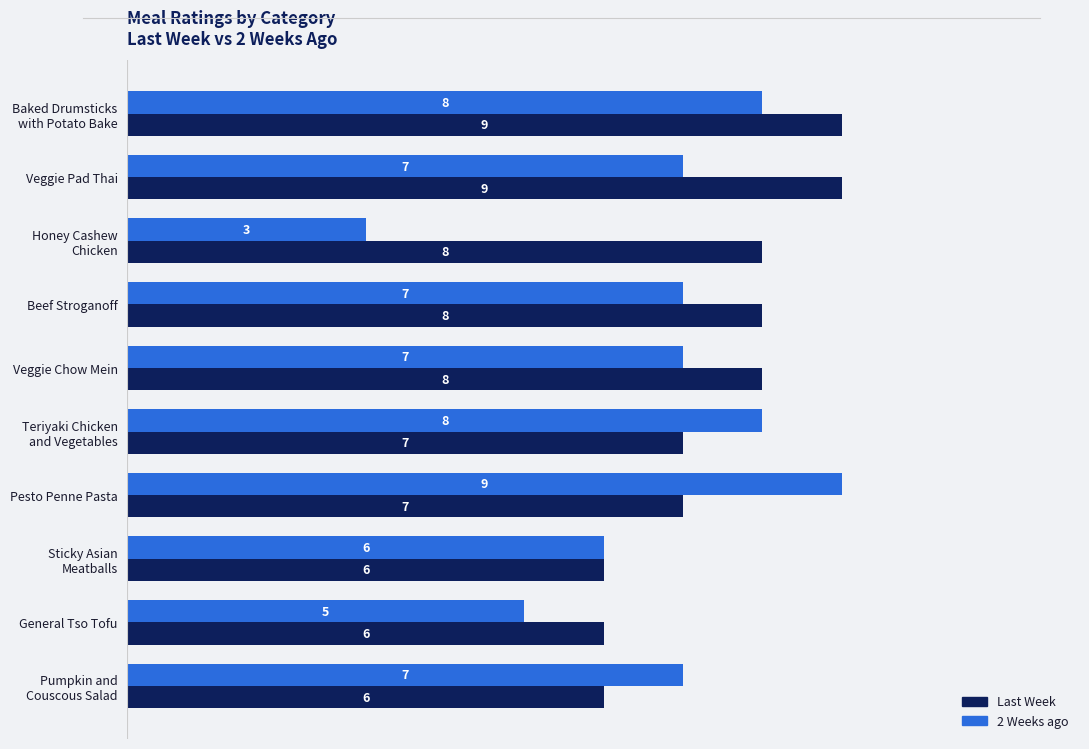

Rank the series at General Tso Tofu from highest to lowest value.

Last Week, 2 Weeks ago